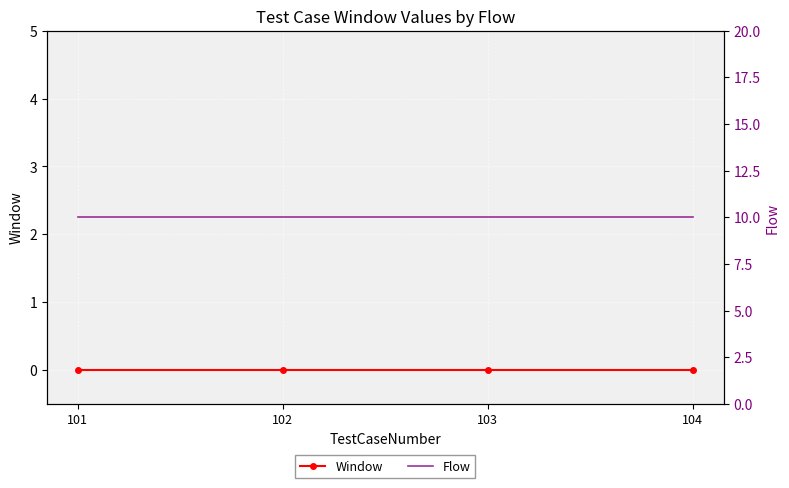

True or false: Window has more than 2 interior local peaks.

False